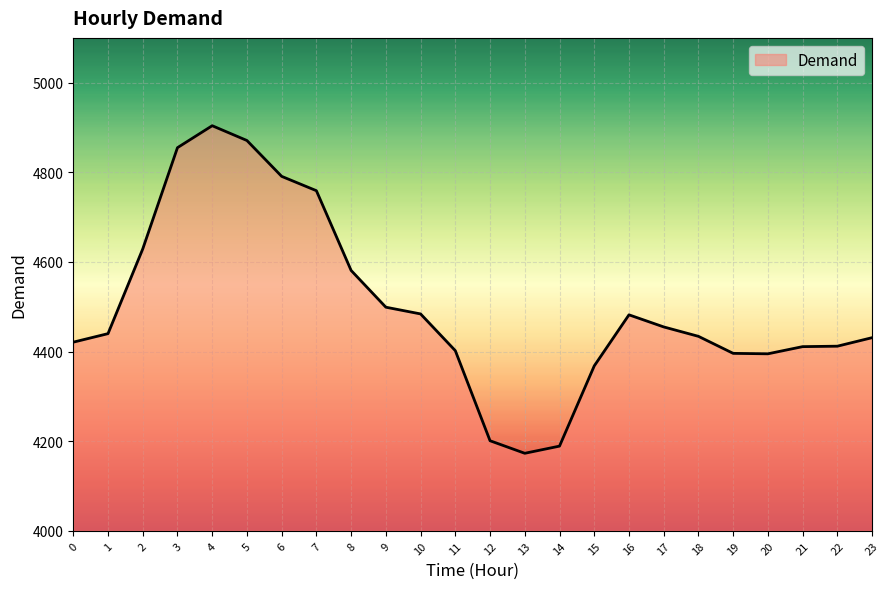

What is the sum of the values at 2 and 11?

9031